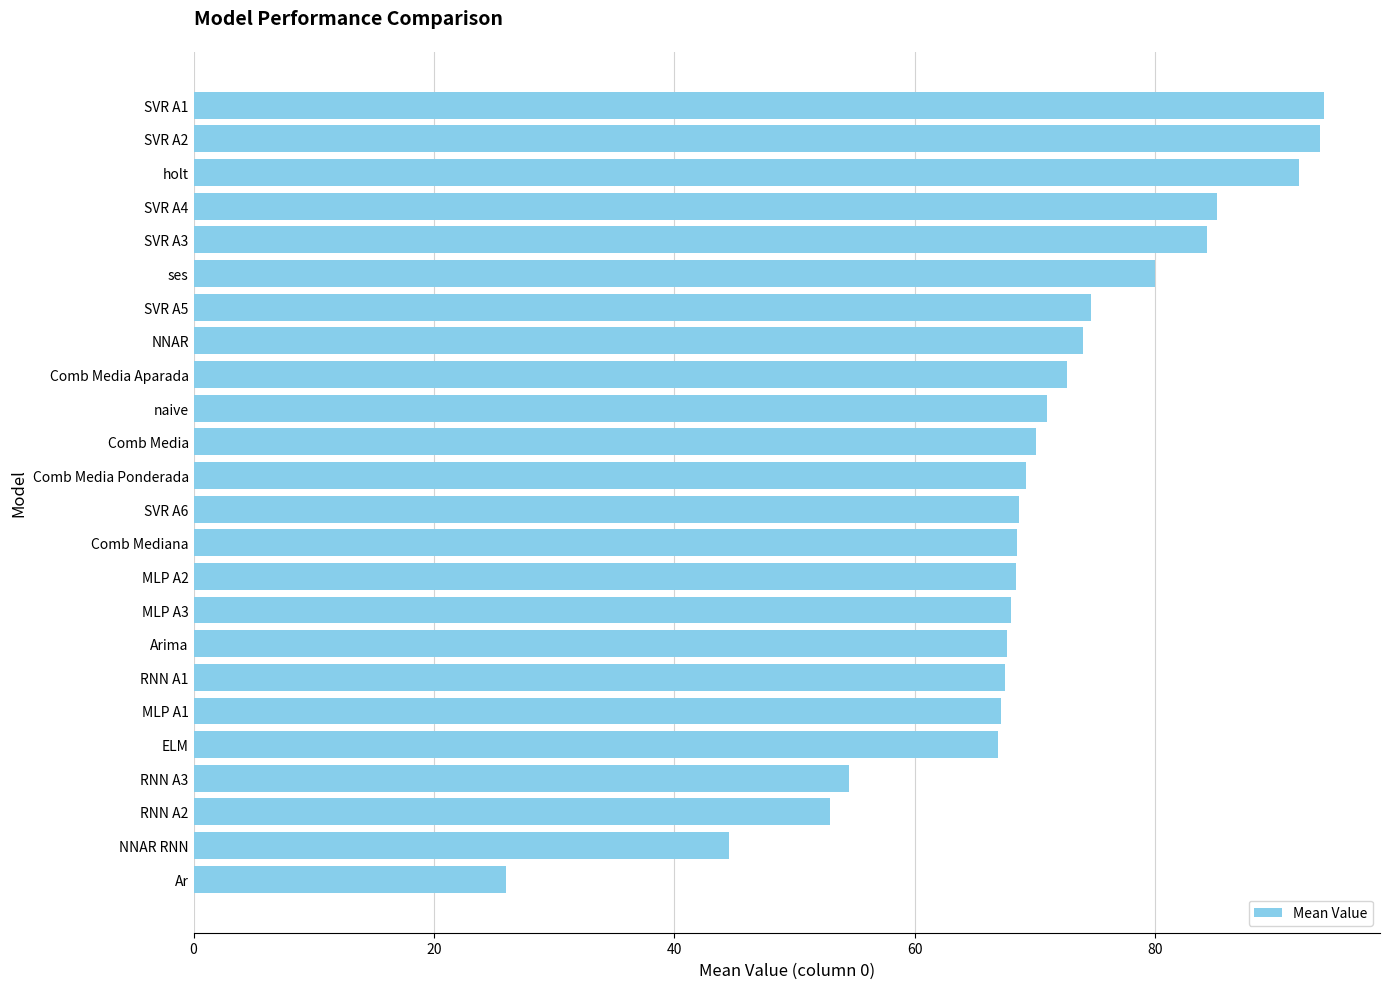

What is the smallest value displayed?

26.0